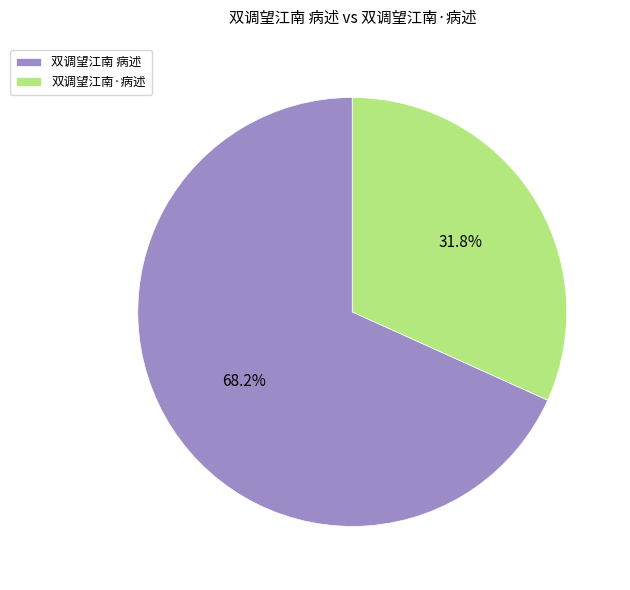

What is the smallest slice in the pie chart?

双调望江南·病述